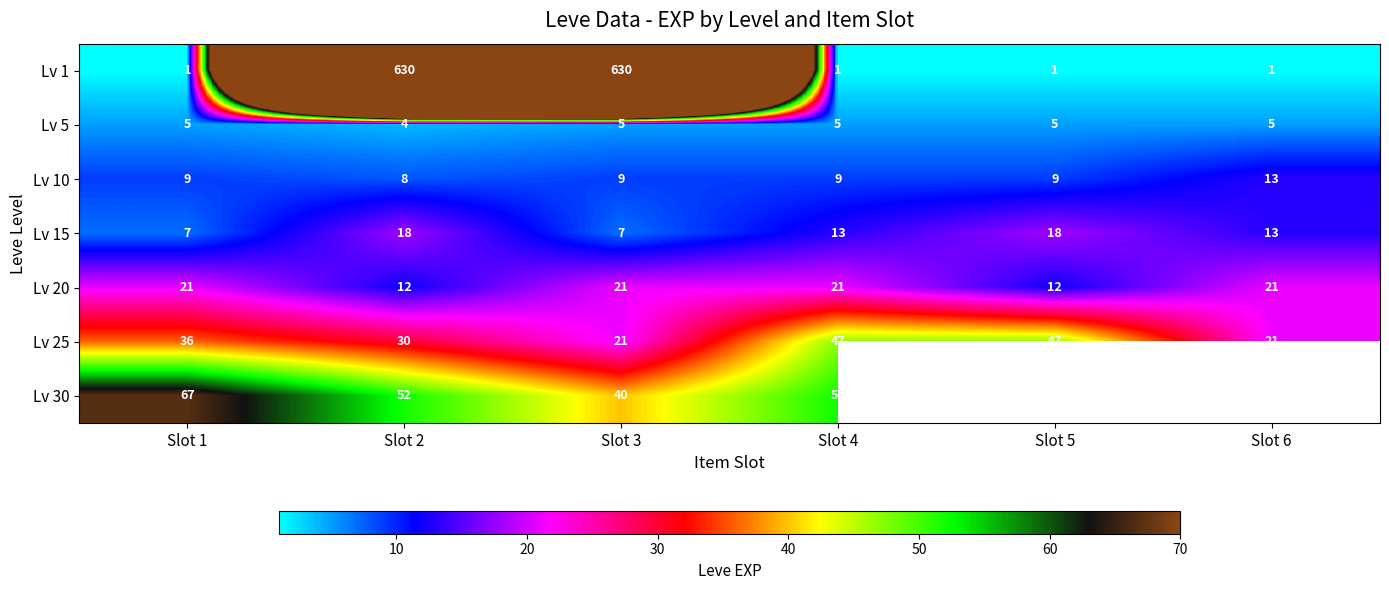

How many values in the Lv 25 series are below 36?

3